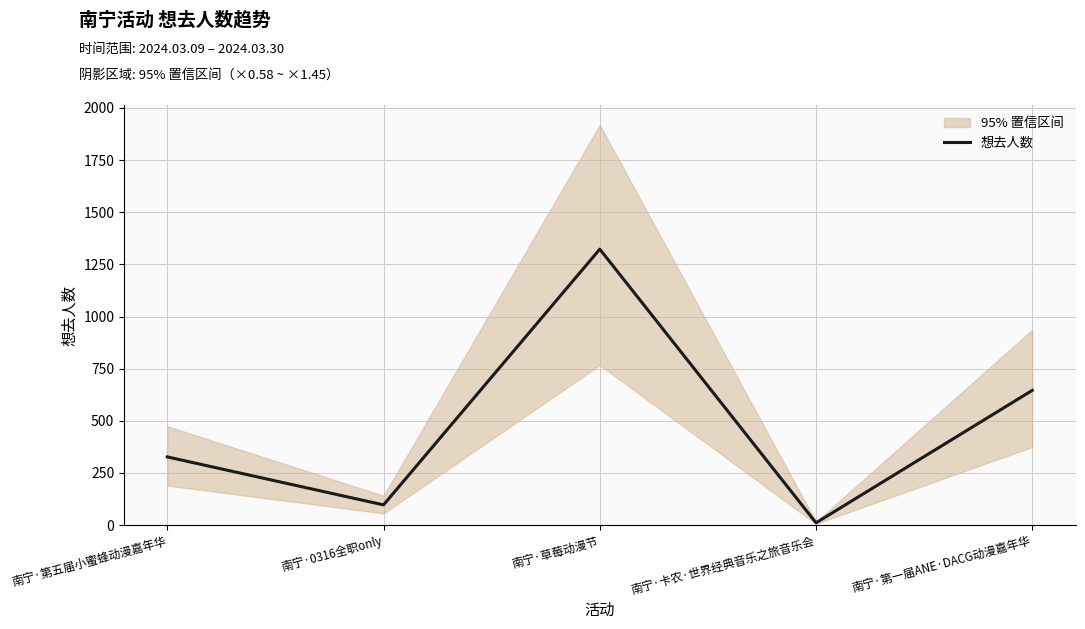

At which label is the value closest to 667?

南宁·第一届ANE·DACG动漫嘉年华